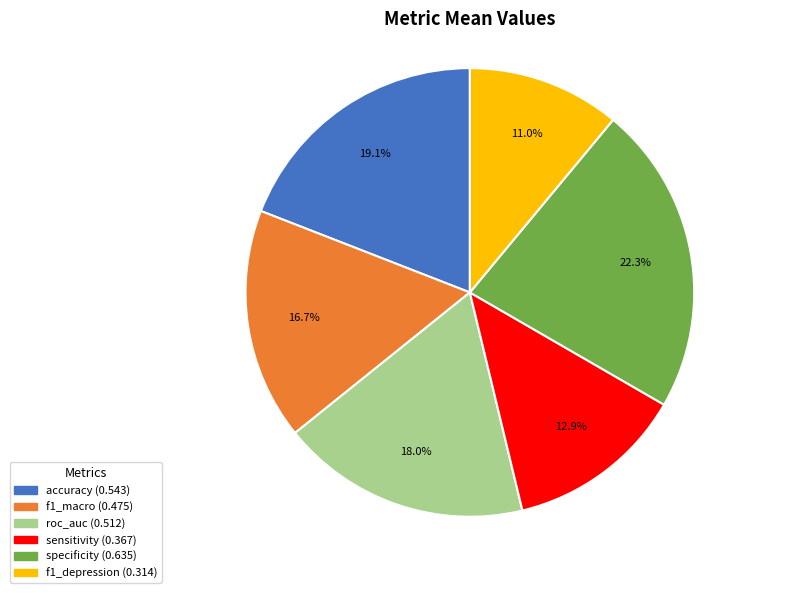

What percentage is the f1_macro slice, to the nearest percent?

17%